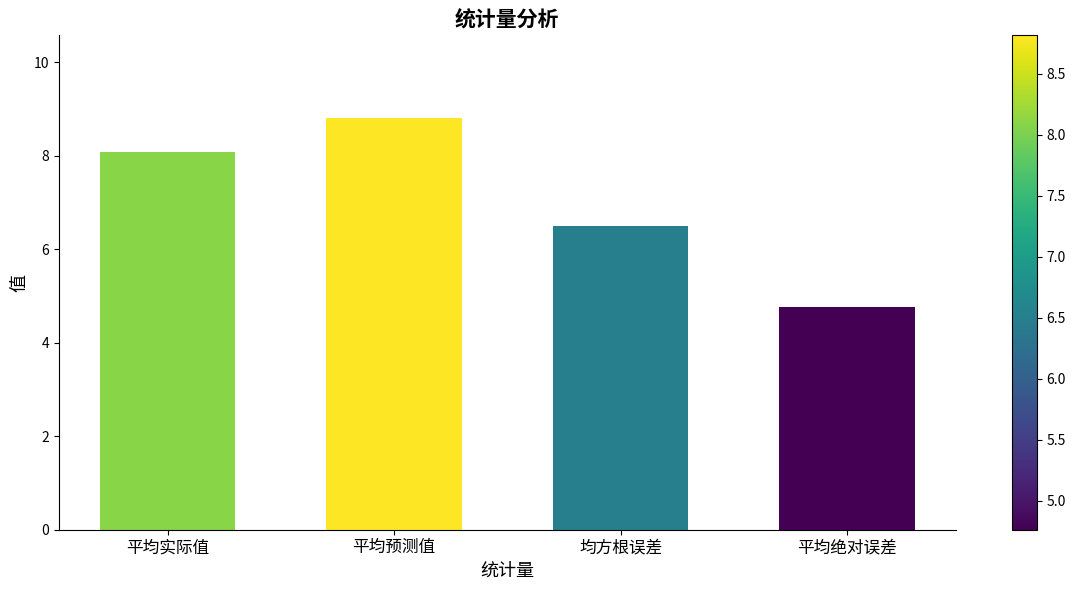

The value at 平均实际值 is 8.1. True or false?

True